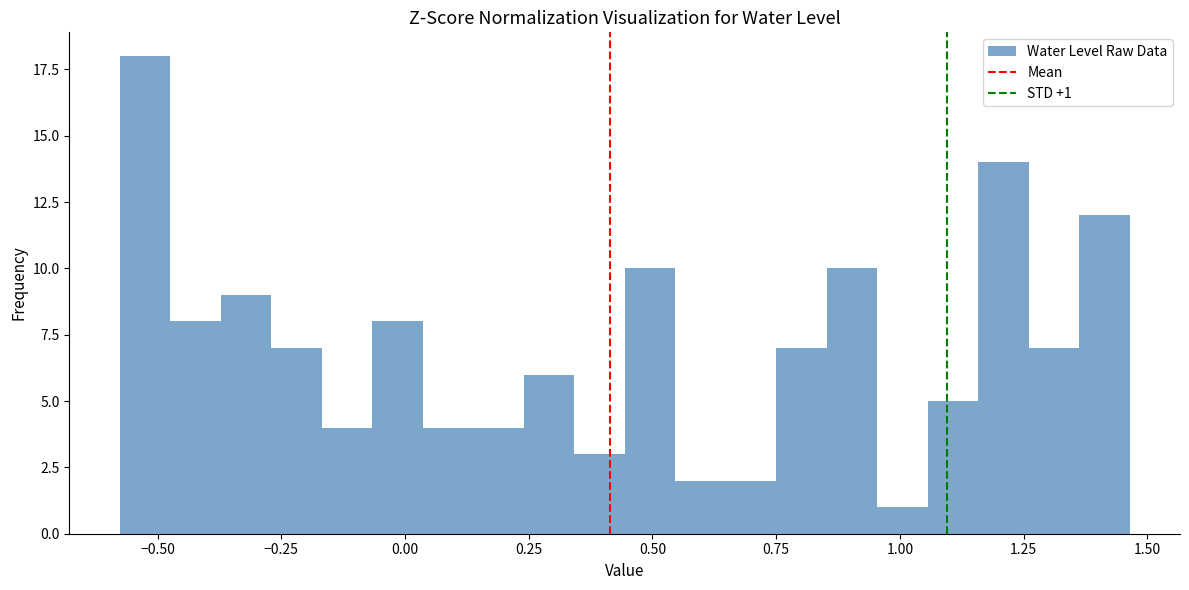

Read against the x-axis, roughly where is the centre of the tallest bar?

-0.55